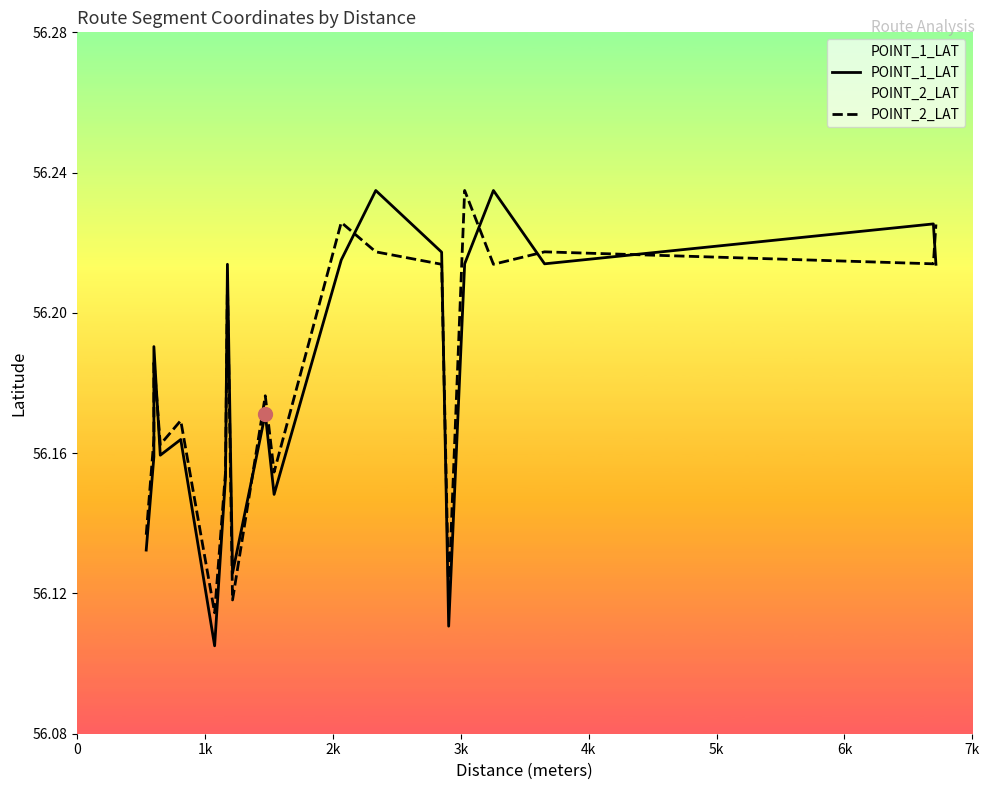

What is the sum of all POINT_1_LAT values?

1123.6